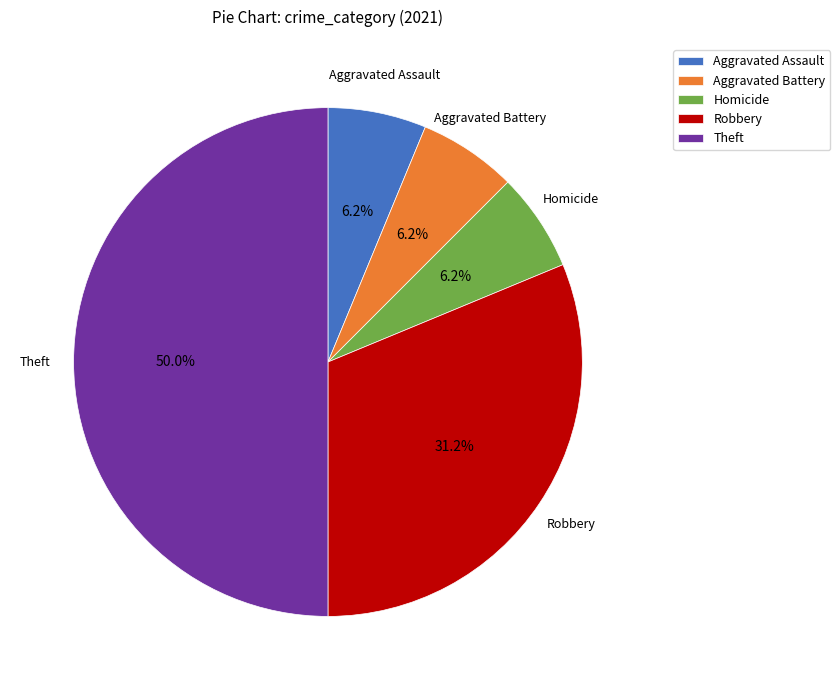

To the nearest percent, what portion does Robbery represent?

31%